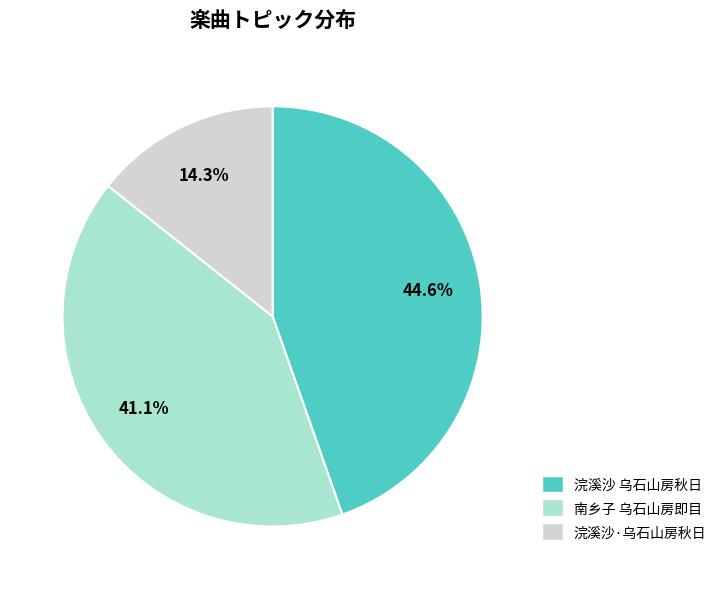

To the nearest percent, what is the difference between the 浣溪沙 乌石山房秋日 and 浣溪沙·乌石山房秋日 slice percentages?

30%